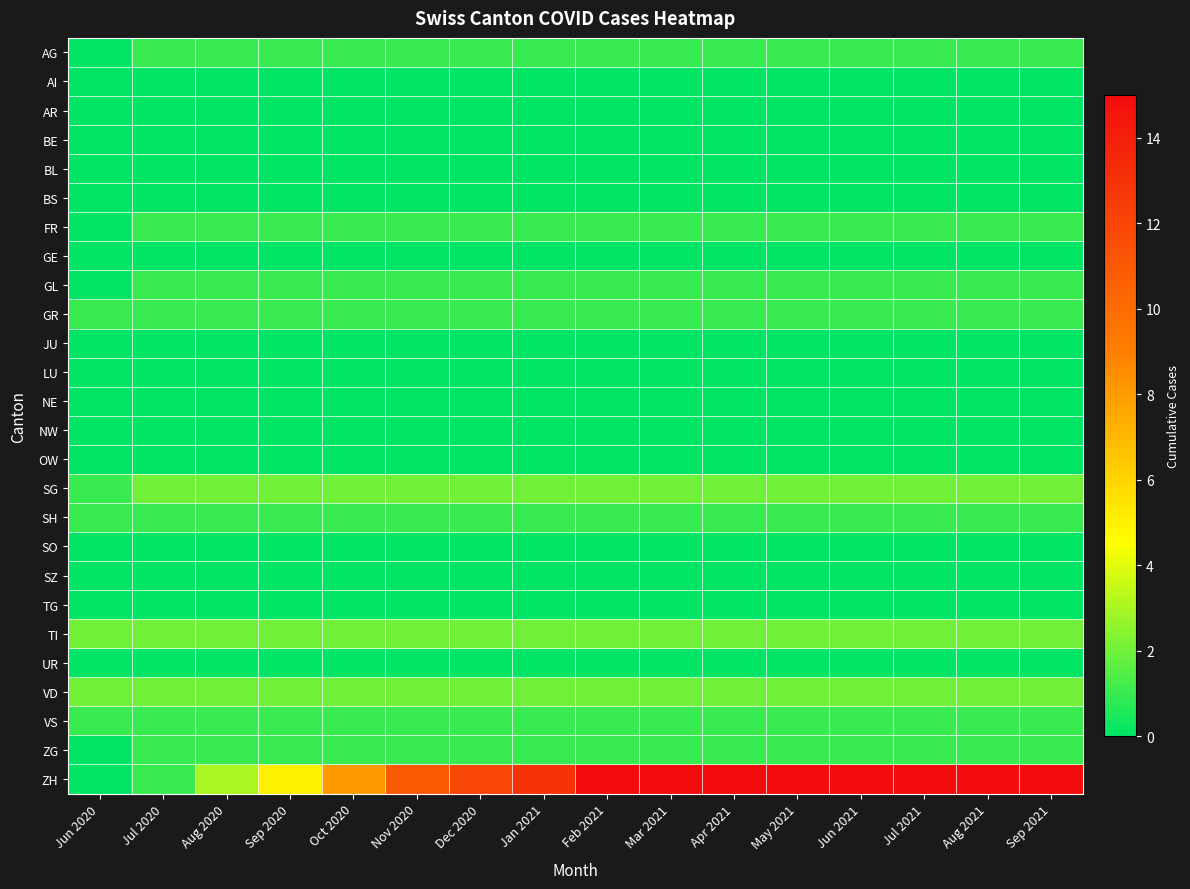

At Jul 2020, list the series in order from smallest to largest.

AI, AR, BE, BL, BS, GE, JU, LU, NE, NW, OW, SO, SZ, TG, UR, AG, FR, GL, GR, SH, VS, ZG, ZH, SG, TI, VD